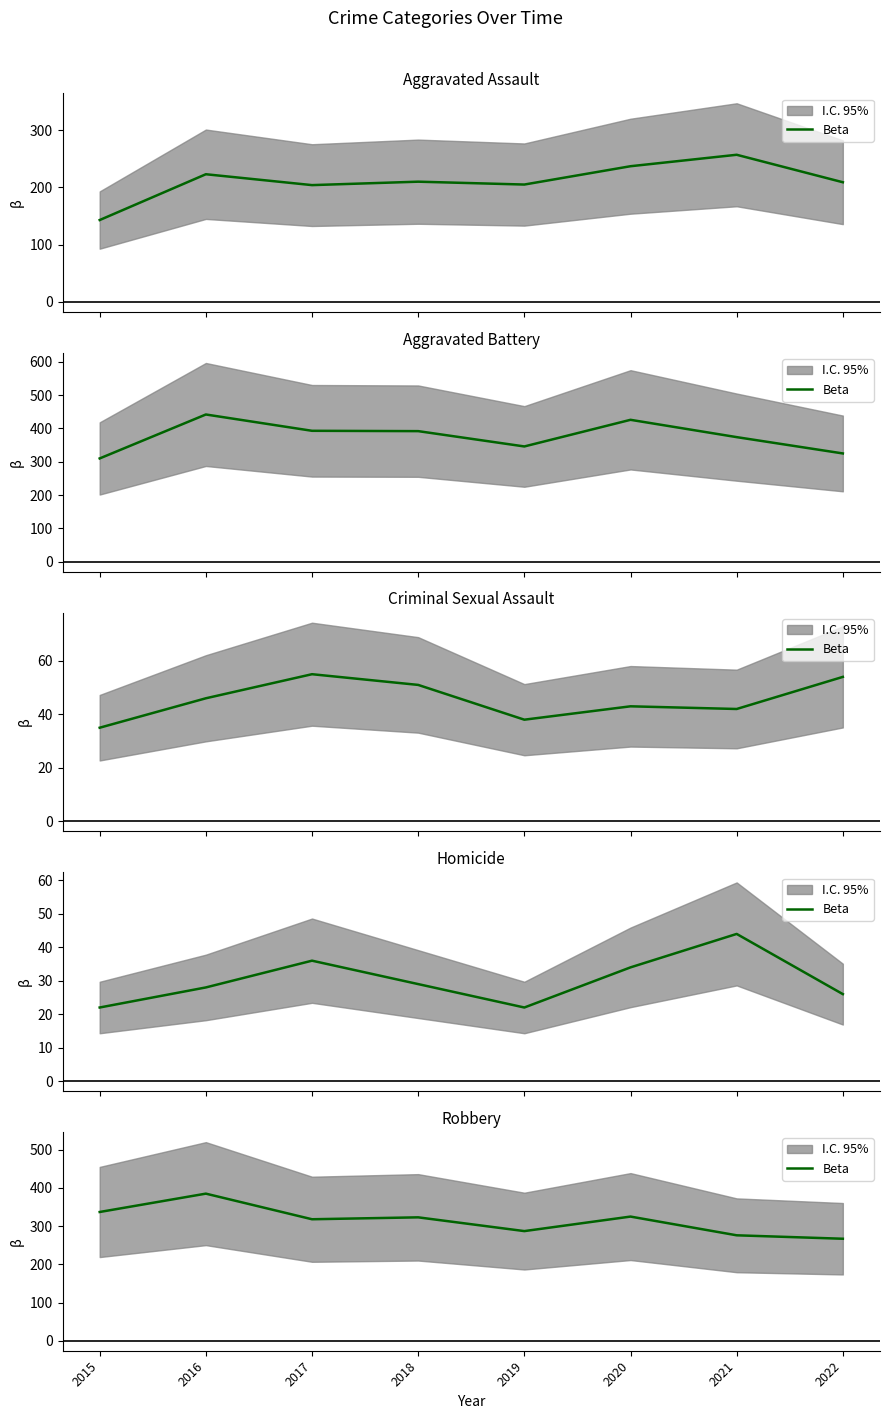

Reading left to right, extract all data points from this chart.

337	385	318	323	287	325	276	267